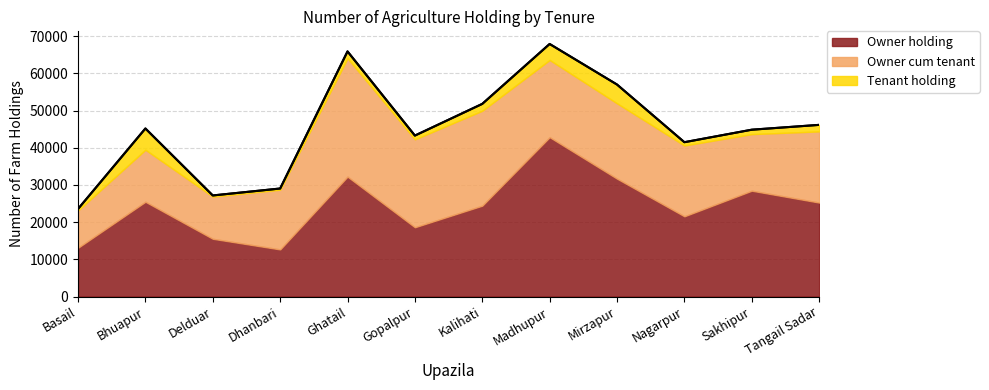

What is the spread (max minus min) of values at Dhanbari?

15742